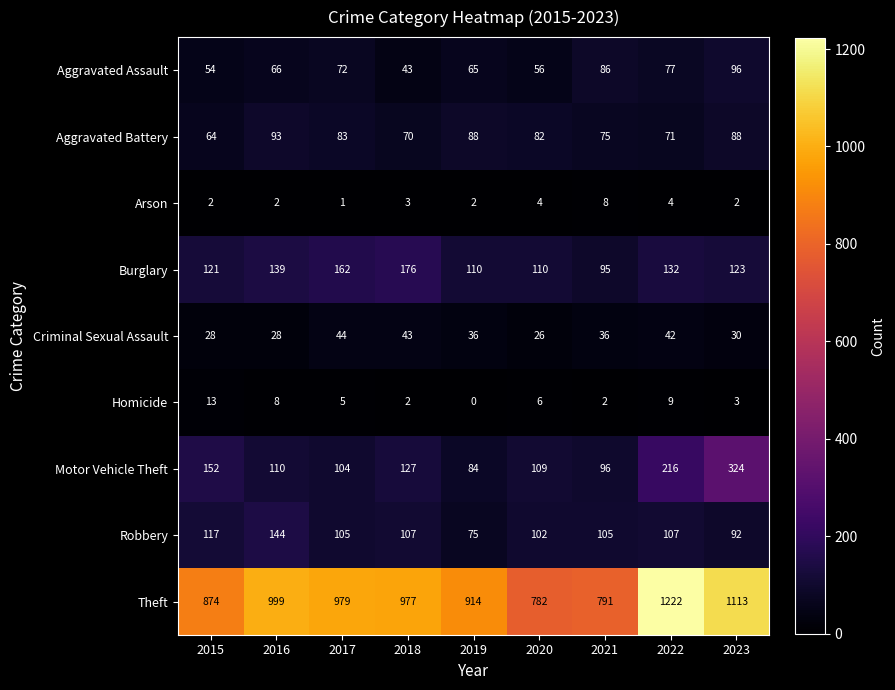

What is the highest value of the Homicide series?

13